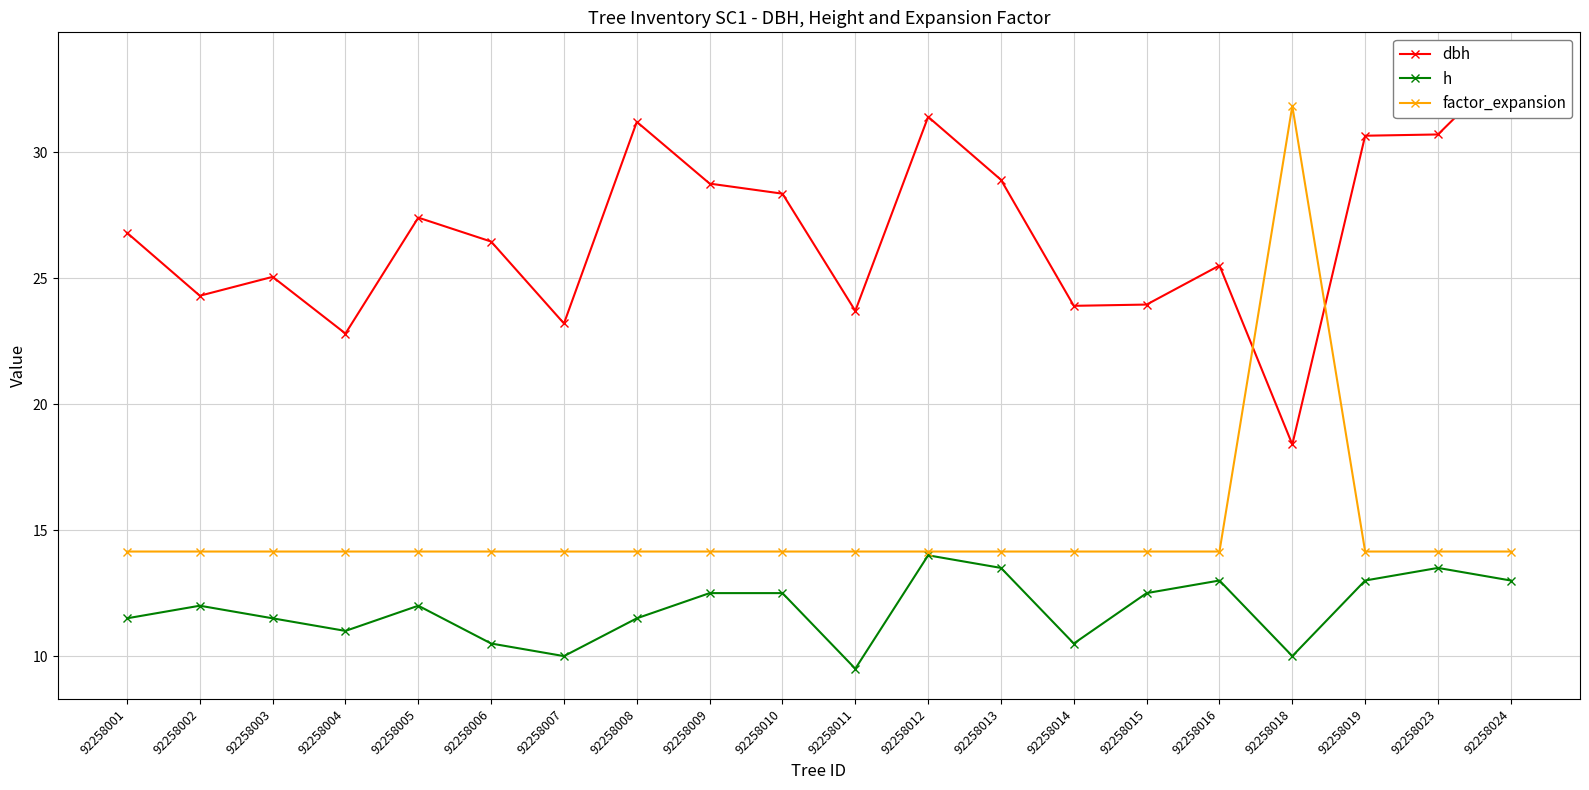

Reading right to left, list all the values displayed in this chart.

dbh: 92258024=33.5	92258023=30.7	92258019=30.6	92258018=18.4	92258016=25.5	92258015=23.9	92258014=23.9	92258013=28.9	92258012=31.4	92258011=23.7	92258010=28.4	92258009=28.8	92258008=31.2	92258007=23.2	92258006=26.4	92258005=27.4	92258004=22.8	92258003=25.1	92258002=24.3	92258001=26.8
h: 92258024=13.0	92258023=13.5	92258019=13.0	92258018=10.0	92258016=13.0	92258015=12.5	92258014=10.5	92258013=13.5	92258012=14.0	92258011=9.5	92258010=12.5	92258009=12.5	92258008=11.5	92258007=10.0	92258006=10.5	92258005=12.0	92258004=11.0	92258003=11.5	92258002=12.0	92258001=11.5
factor_expansion: 92258024=14.2	92258023=14.2	92258019=14.2	92258018=31.8	92258016=14.2	92258015=14.2	92258014=14.2	92258013=14.2	92258012=14.2	92258011=14.2	92258010=14.2	92258009=14.2	92258008=14.2	92258007=14.2	92258006=14.2	92258005=14.2	92258004=14.2	92258003=14.2	92258002=14.2	92258001=14.2